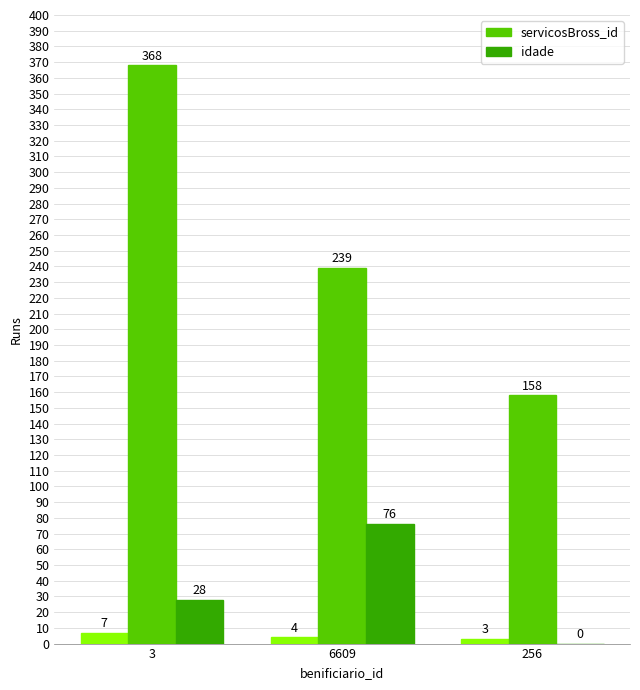

What is the difference between the highest and lowest values at 256?

158